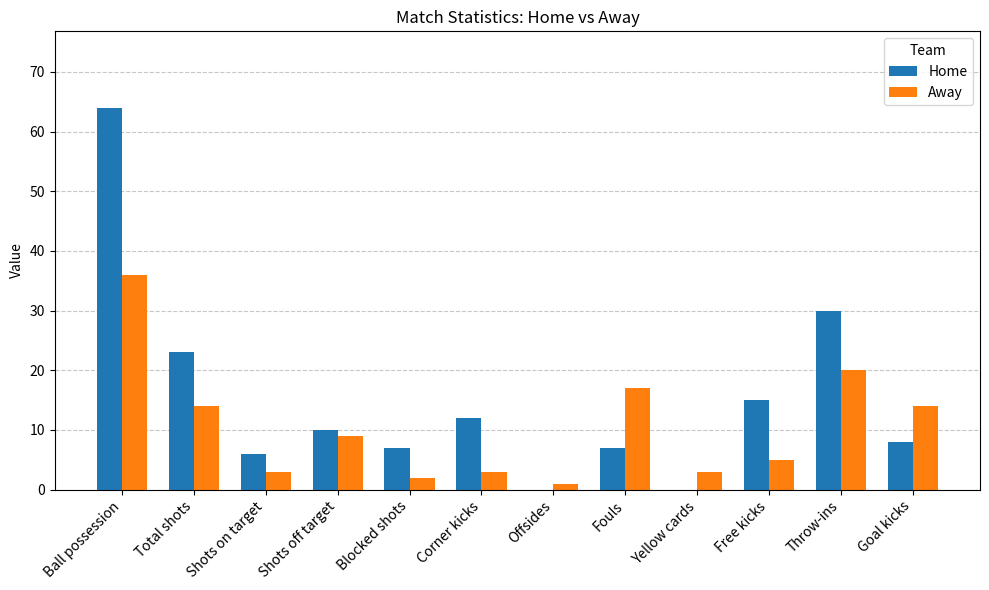

What is the maximum value shown in the chart?

64